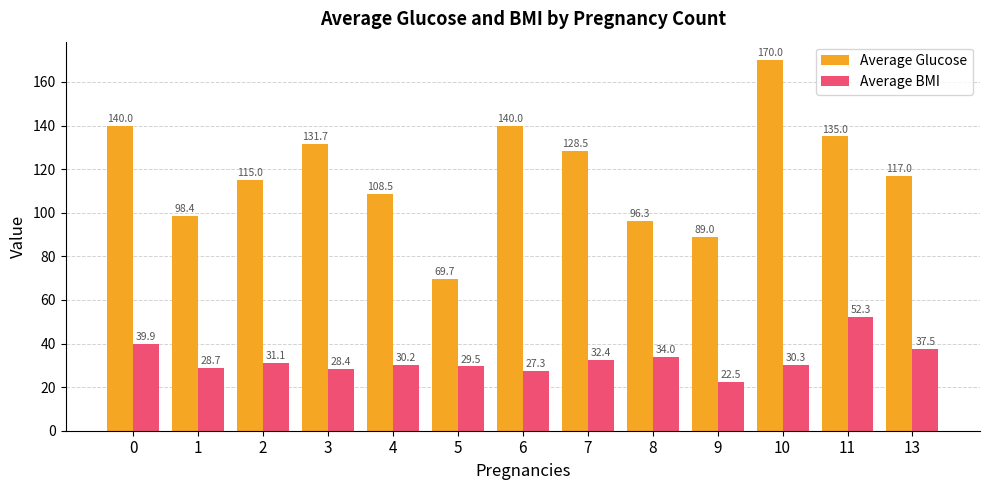

Which series changed the most between 3 and 4?

Average Glucose